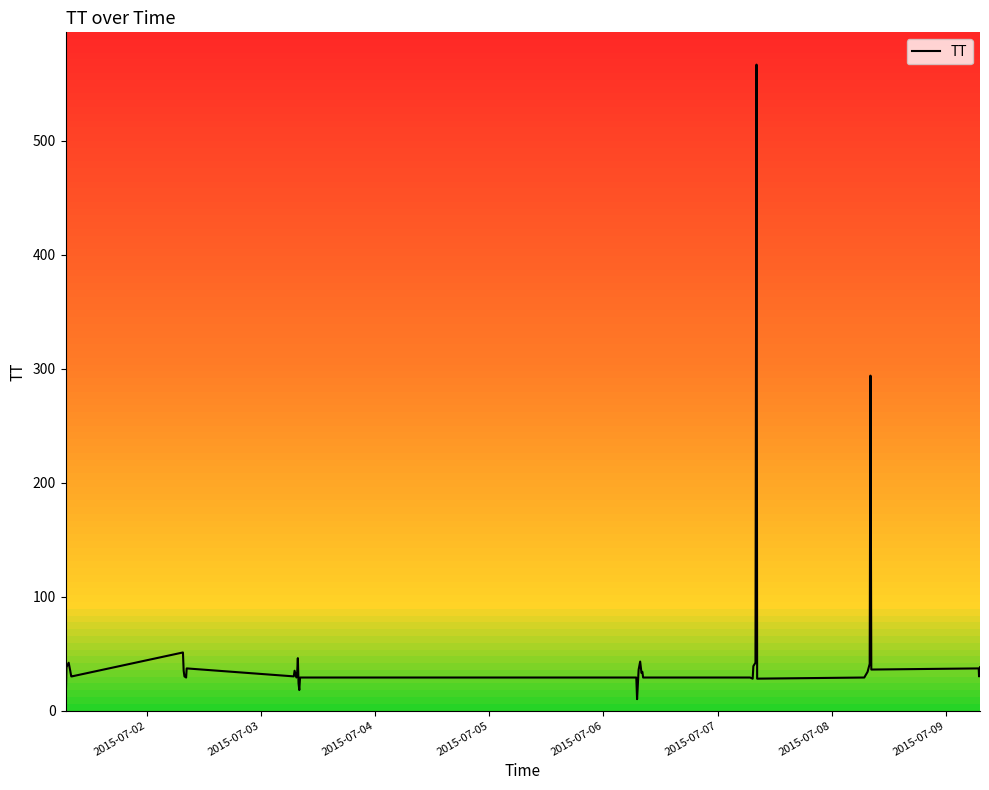

What is the difference between the maximum and minimum values?

566